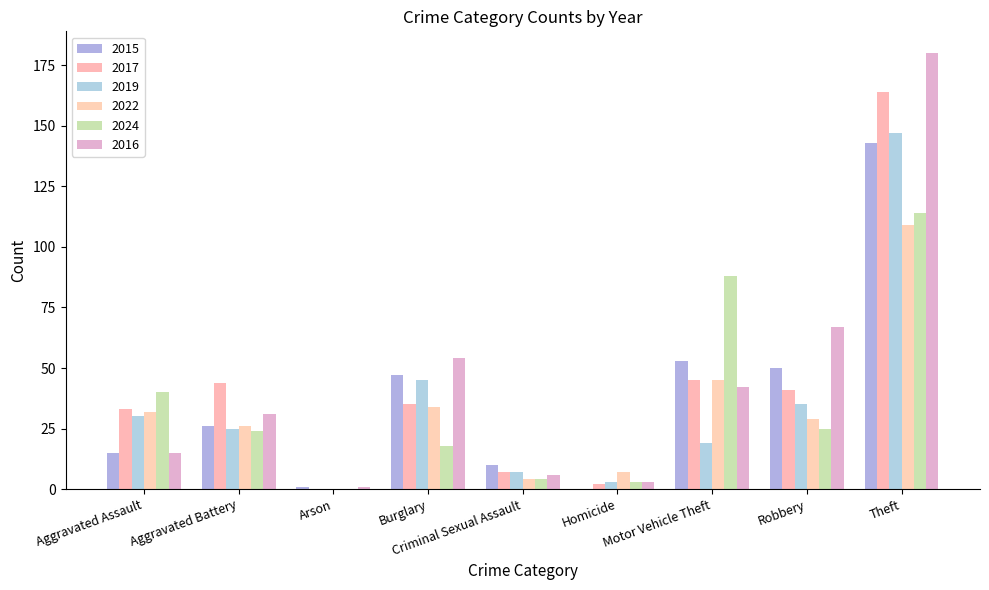

Is the value of 2017 at Arson greater than the value of 2019 at Burglary?

No